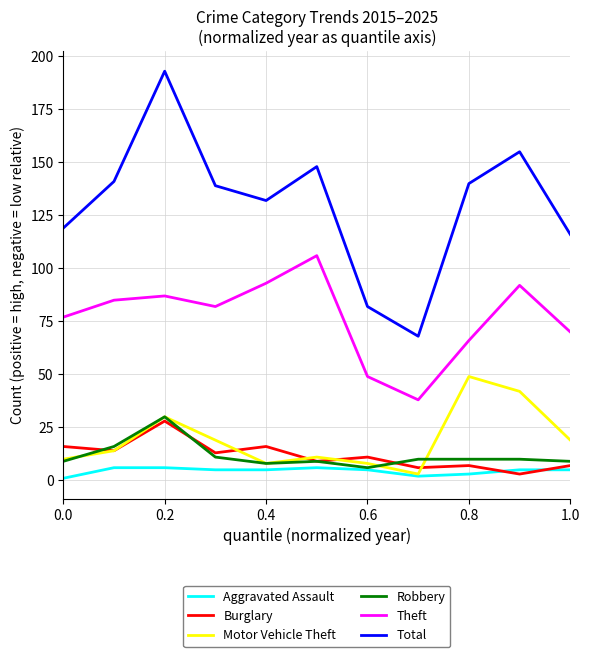

What is the average value of the Total series?

130